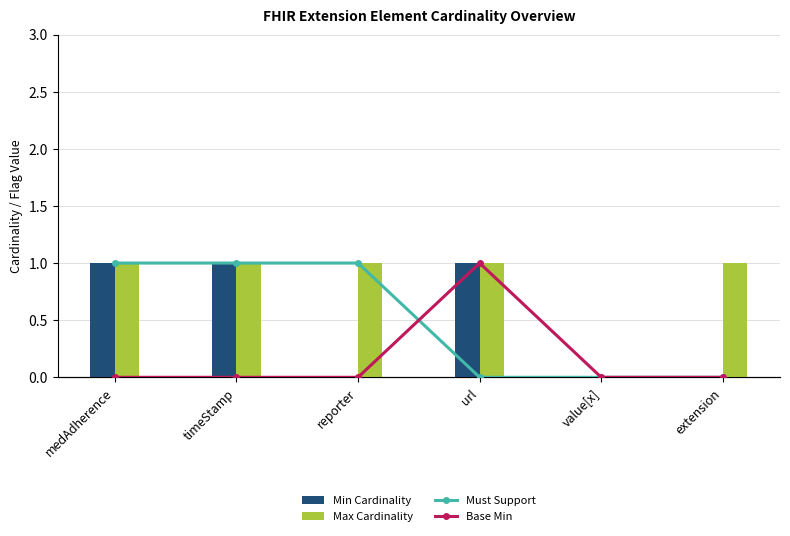

What is the label of the 6th bar from the right?

medAdherence